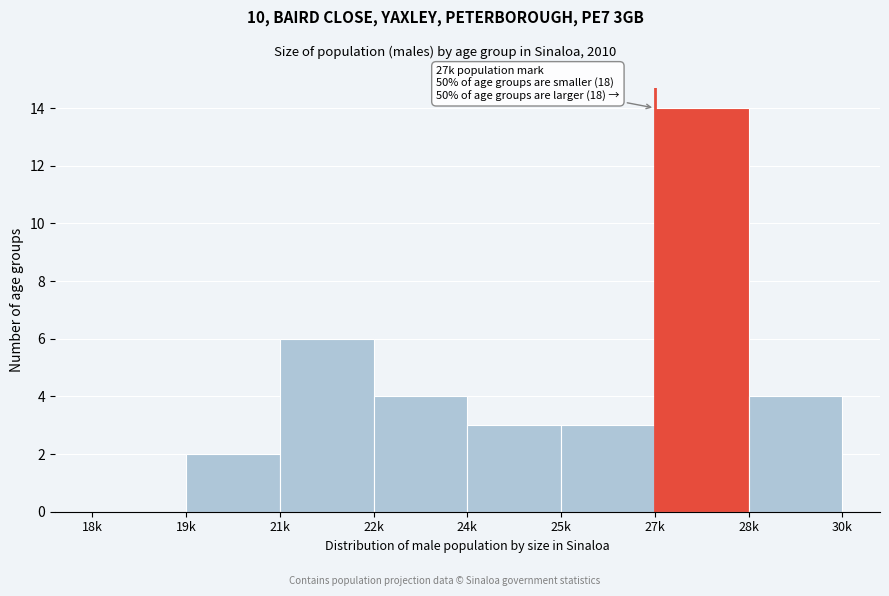

Reading right to left, what are all the values shown in this chart?

28k=4	27k=14	25k=3	24k=3	22k=4	21k=6	19k=2	18k=0